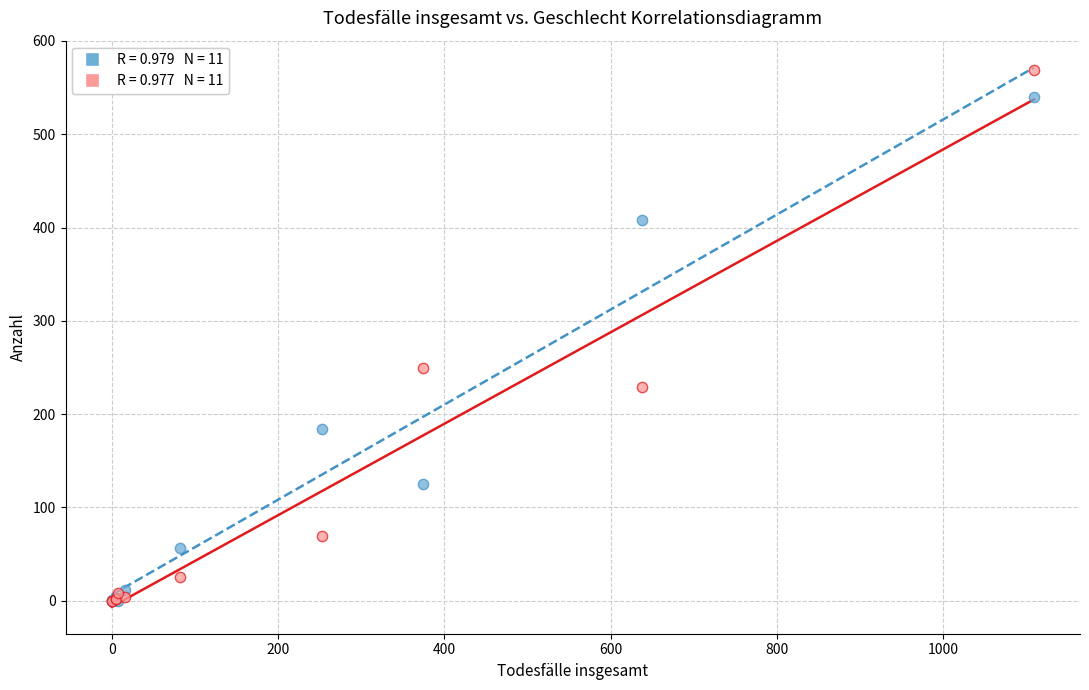

Across all series, what Y value is closest to 284?

249